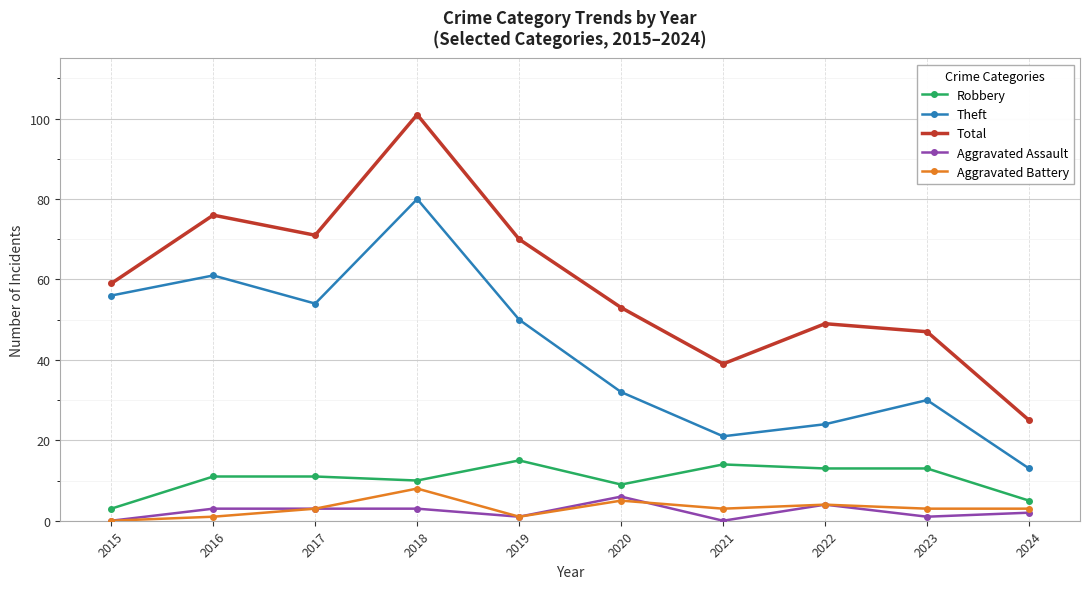

How many Aggravated Assault values are between 1 and 3?

6